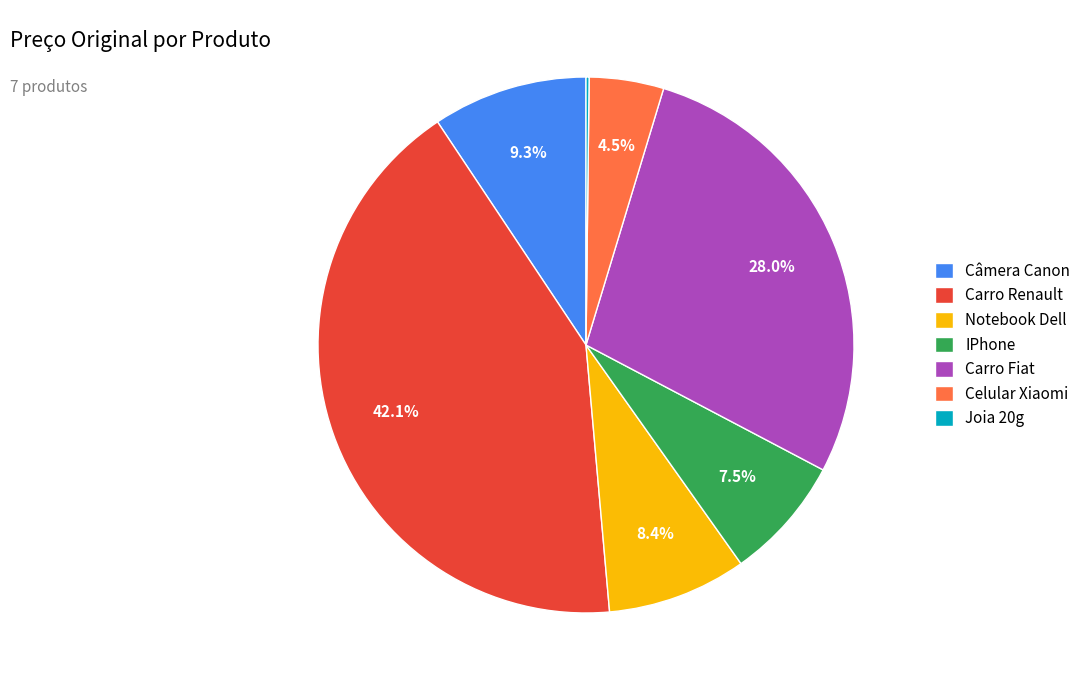

Is it true that Carro Fiat is 21% of the pie?

False